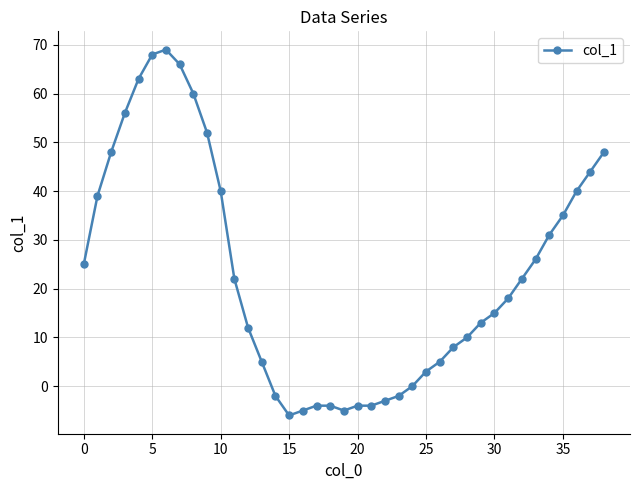

What is the difference between the maximum and minimum values?

75